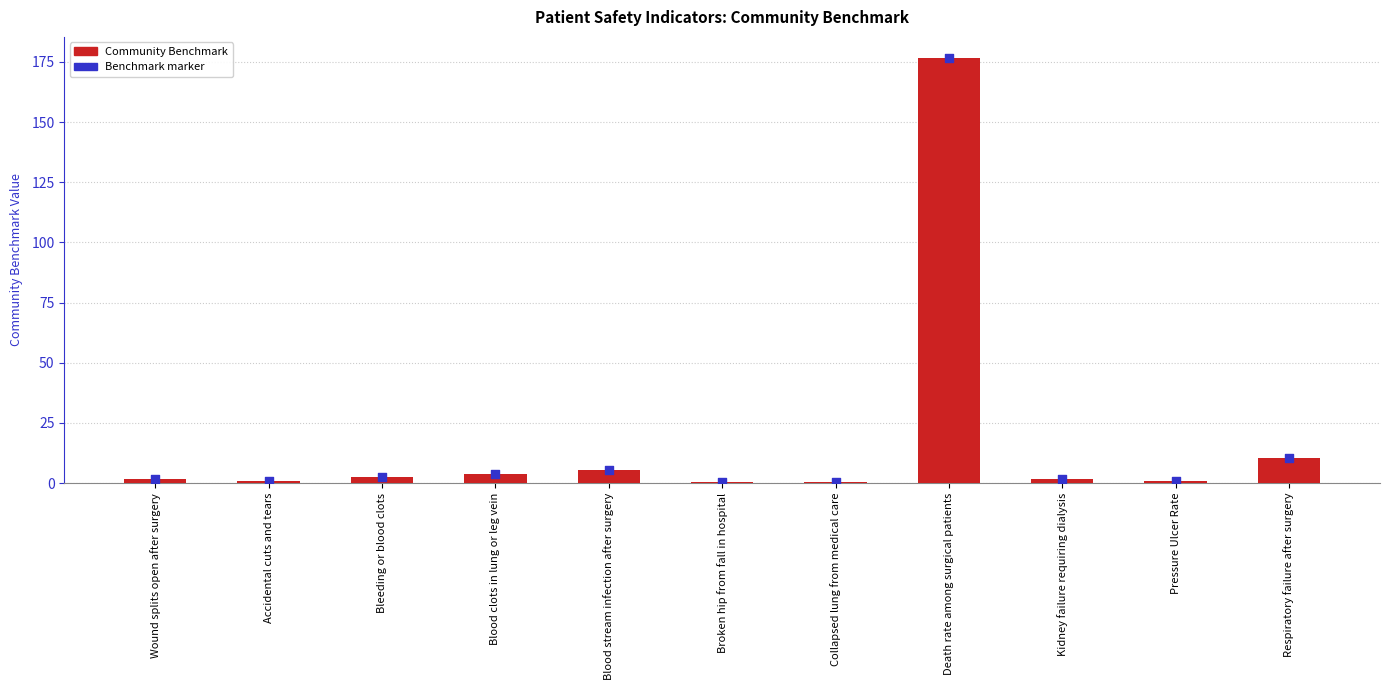

Which series contains the lowest Y value?

CommunityBenchmark